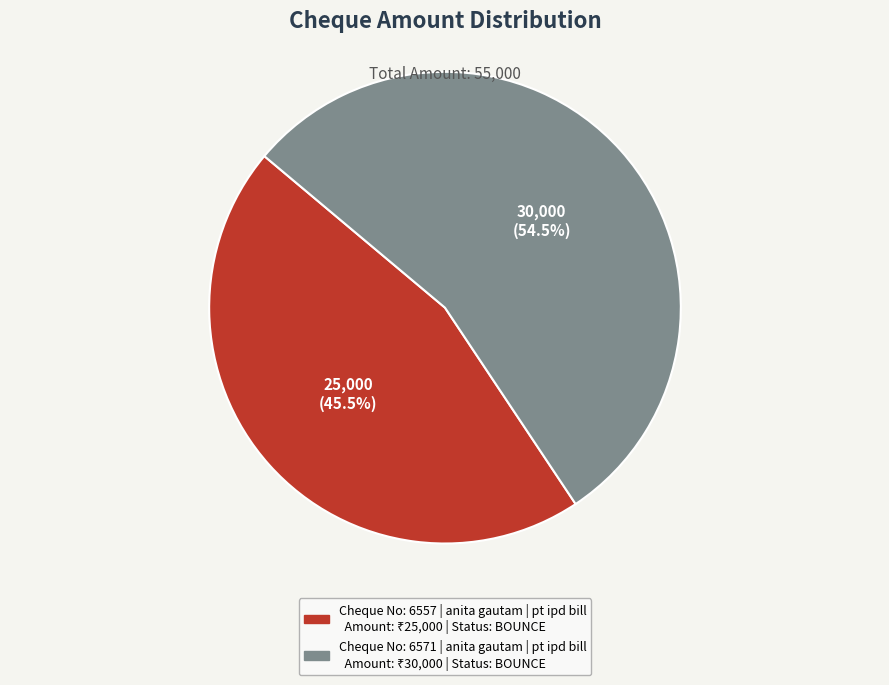

Is there a majority slice in this chart?

Yes